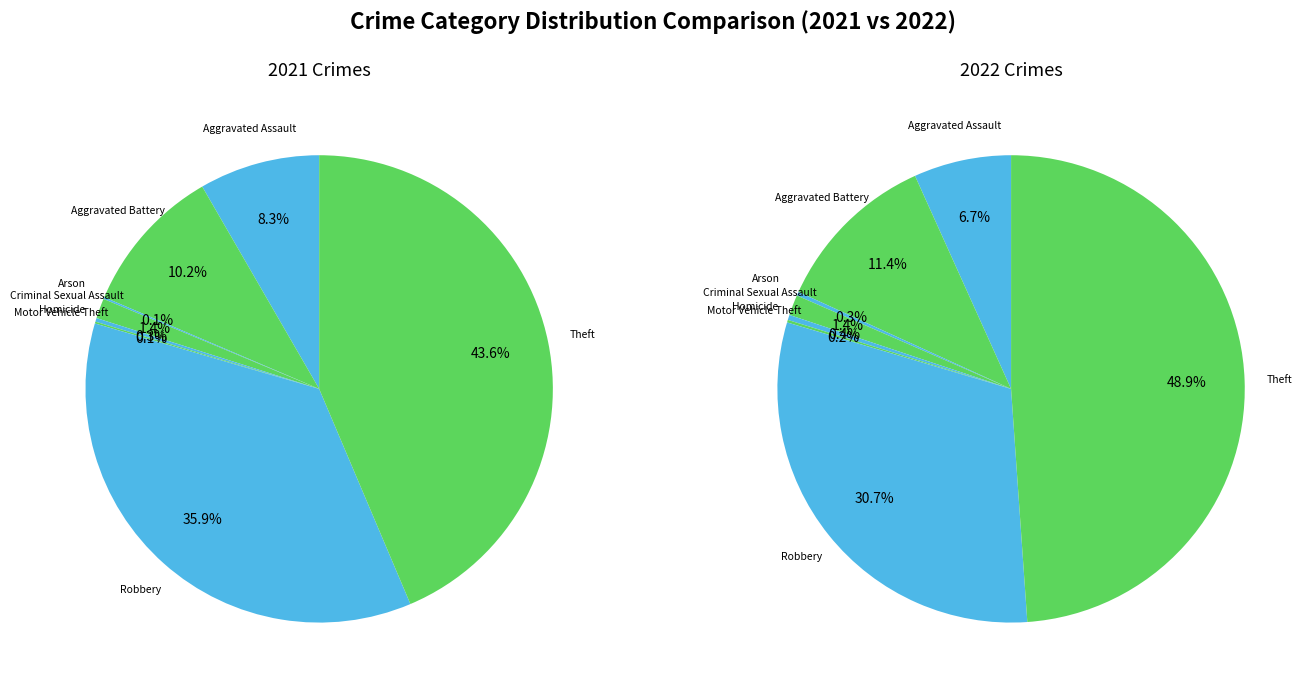

Count the number of slices in the pie.

8